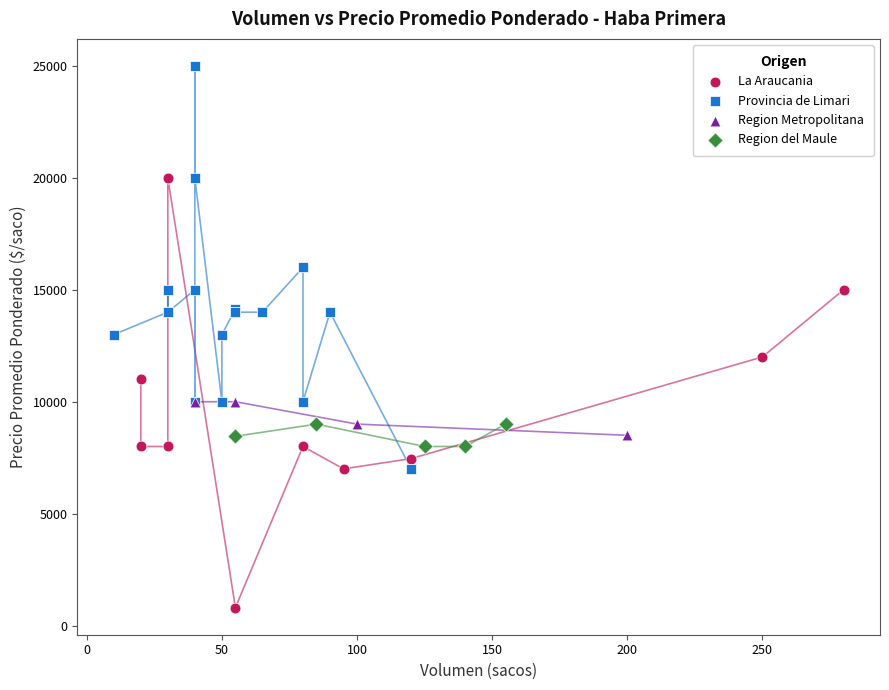

Which series contains the lowest Y value?

La Araucania